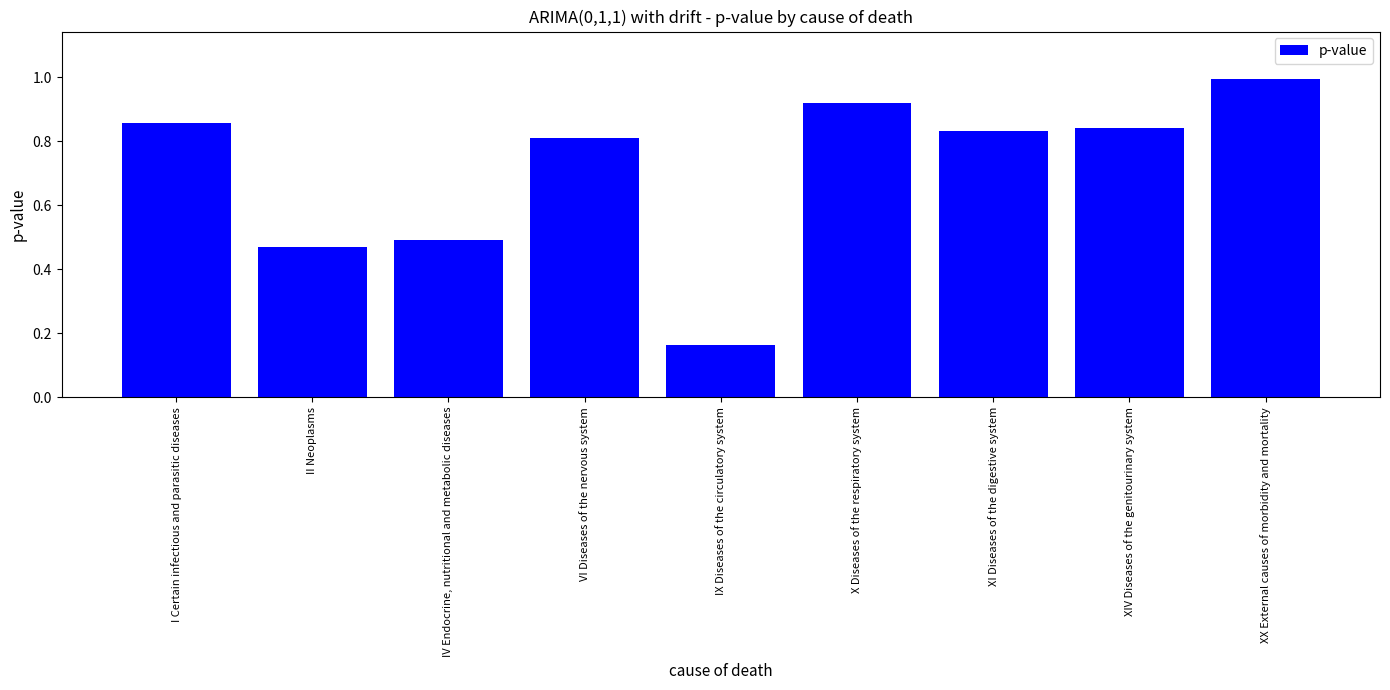

Between IV Endocrine, nutritional and metabolic diseases and XIV Diseases of the genitourinary system, which is larger?

XIV Diseases of the genitourinary system